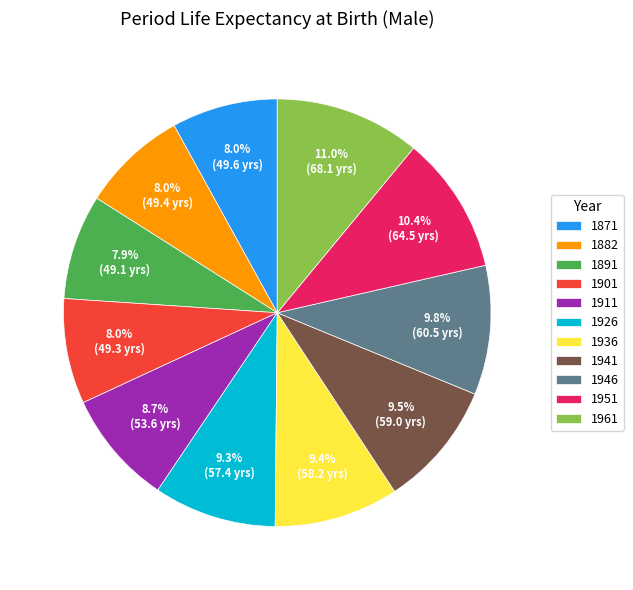

What percentage do 1911 and 1961 together represent?

19.7%